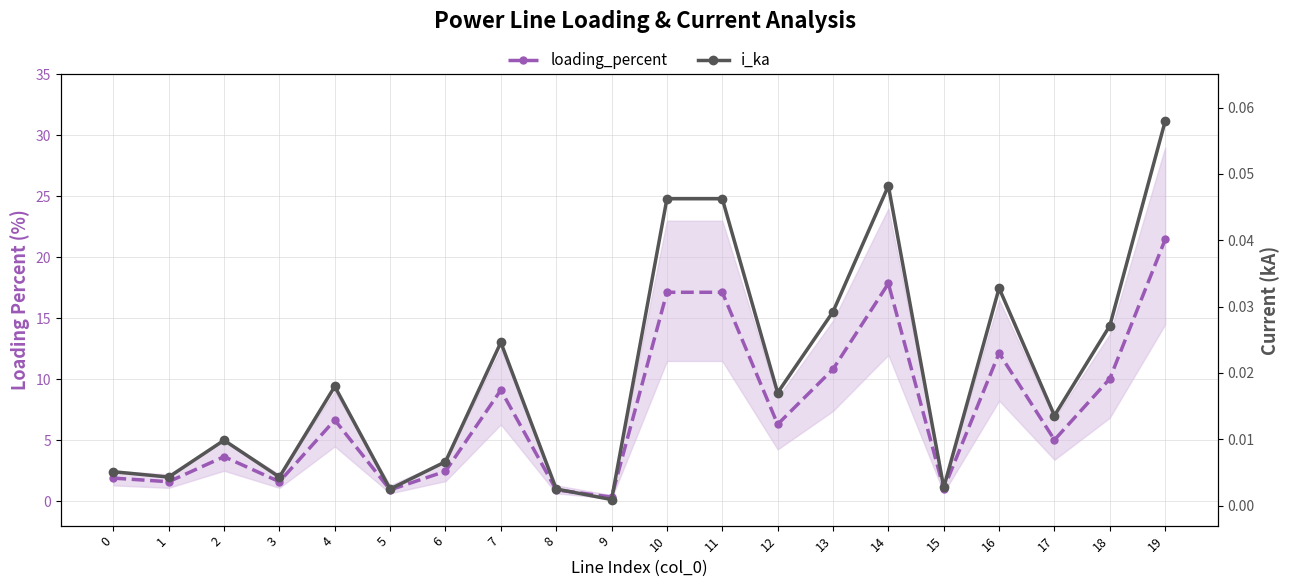

The value of loading_percent at 18 is 10.0. True or false?

True